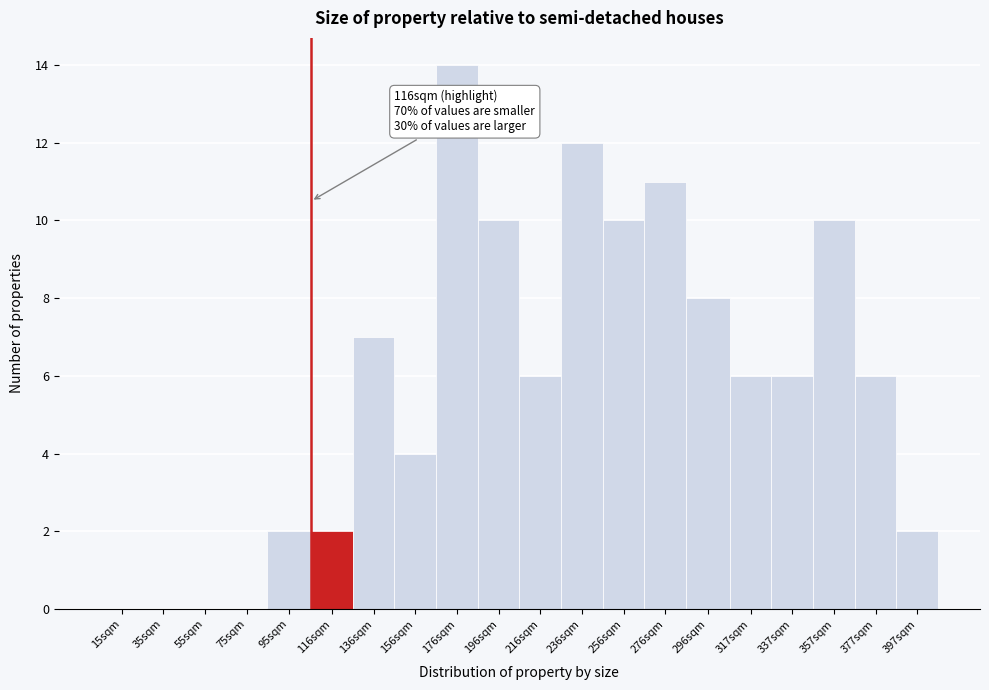

Reading left to right, list all the values displayed in this chart.

15sqm=0	35sqm=0	55sqm=0	75sqm=0	95sqm=2	116sqm=2	136sqm=7	156sqm=4	176sqm=14	196sqm=10	216sqm=6	236sqm=12	256sqm=10	276sqm=11	296sqm=8	317sqm=6	337sqm=6	357sqm=10	377sqm=6	397sqm=2